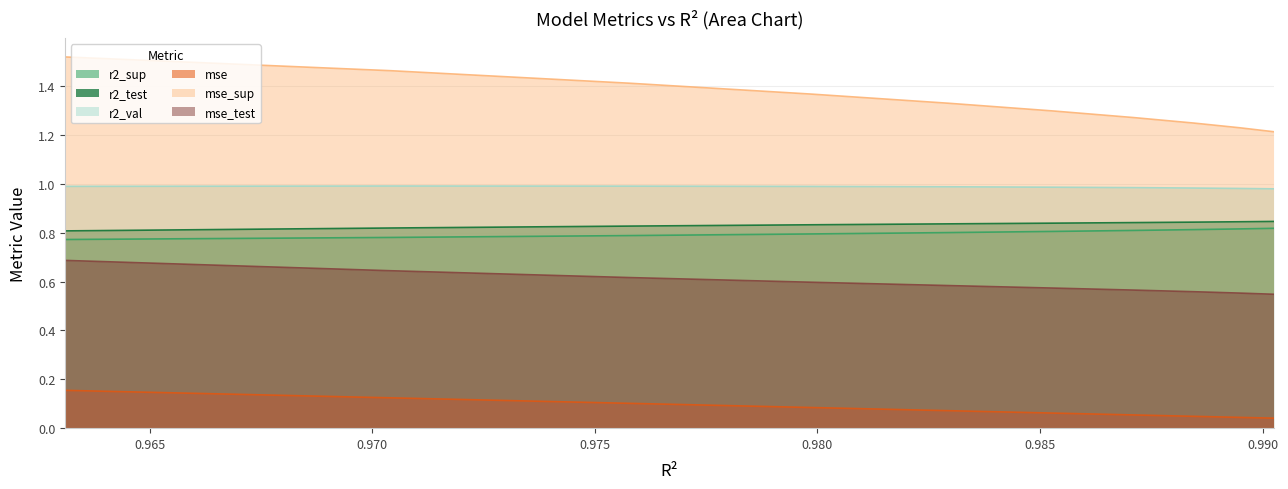

What is the average value of the r2_sup series?

0.8